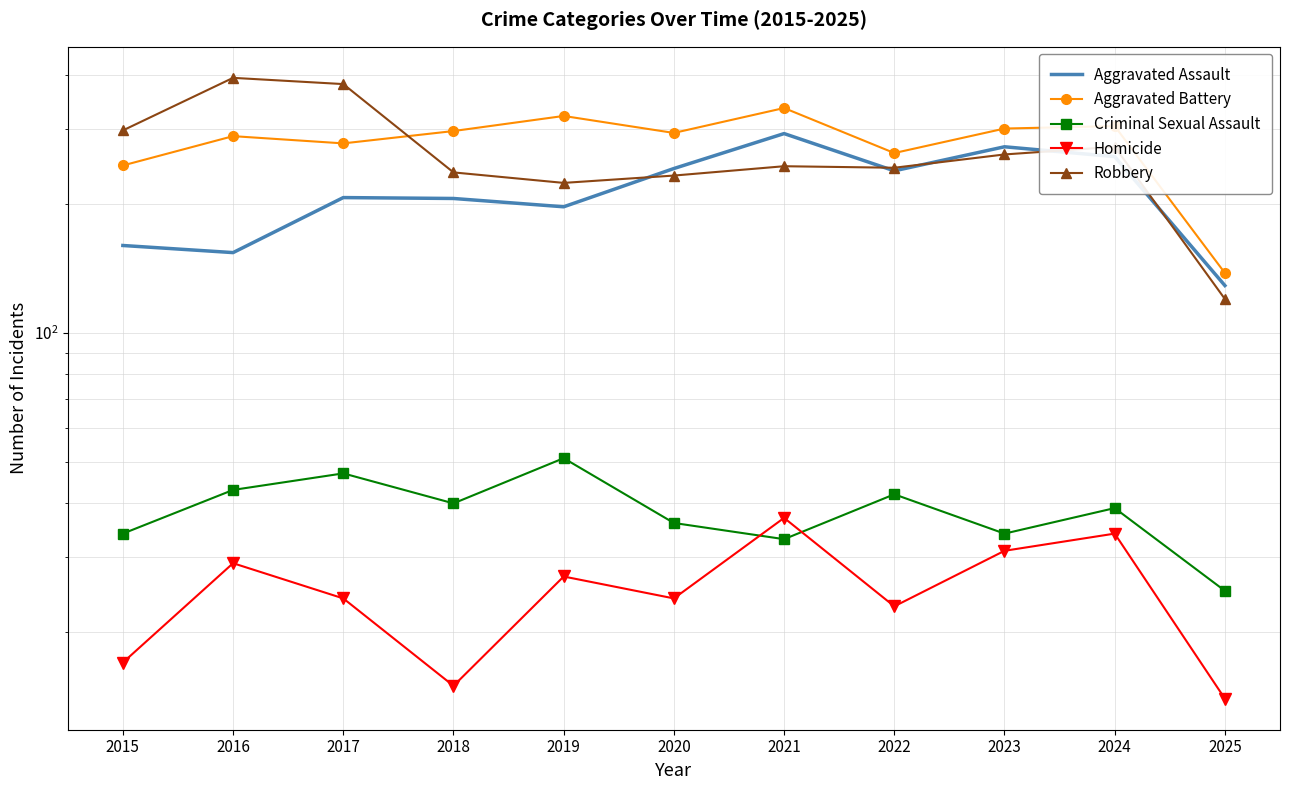

At which label does Robbery reach its peak?

2016